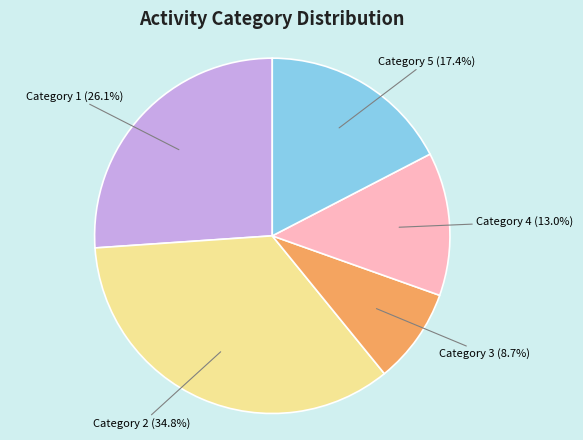

How many segments does this pie chart have?

5